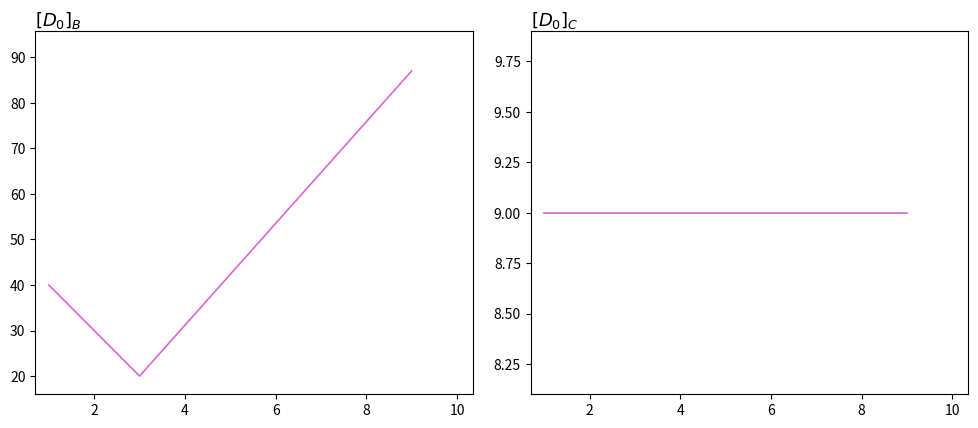

What is the difference between the second highest and minimum values in the Duración Promedio en Minutos (MM) series?

20